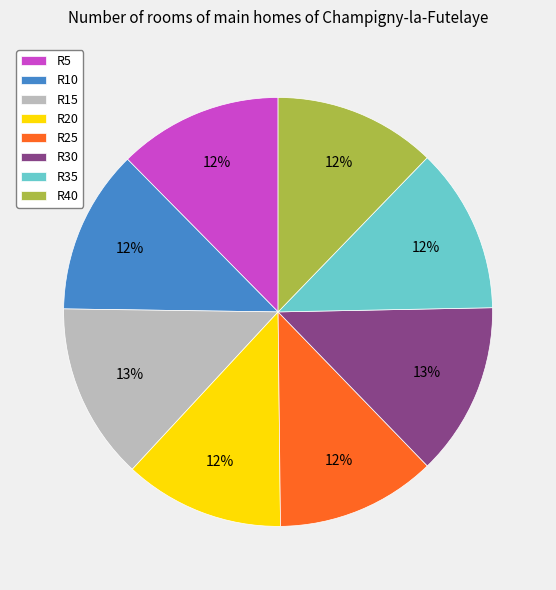

Count the number of slices in the pie.

8